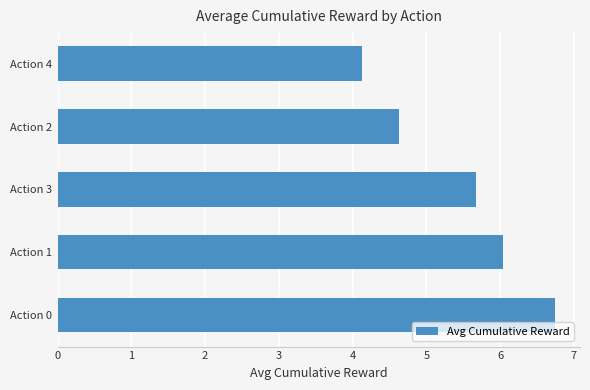

What is the maximum value shown in the chart?

6.7